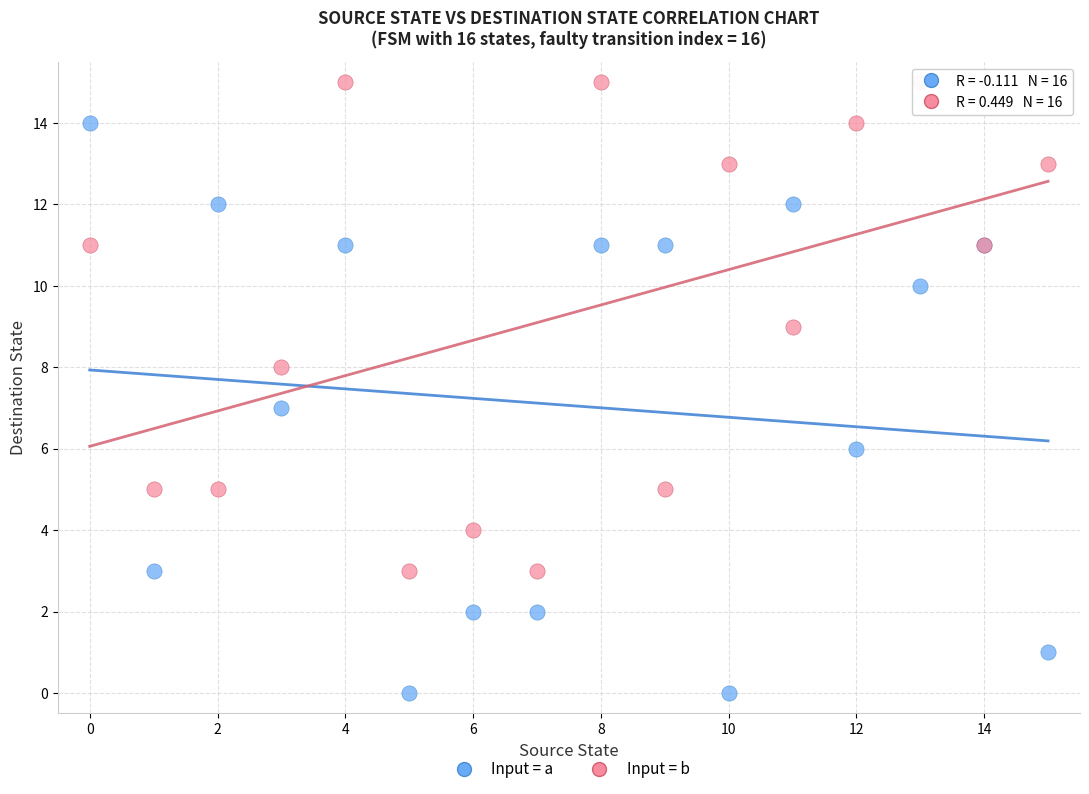

Which series has the widest spread of Y values?

Input = a